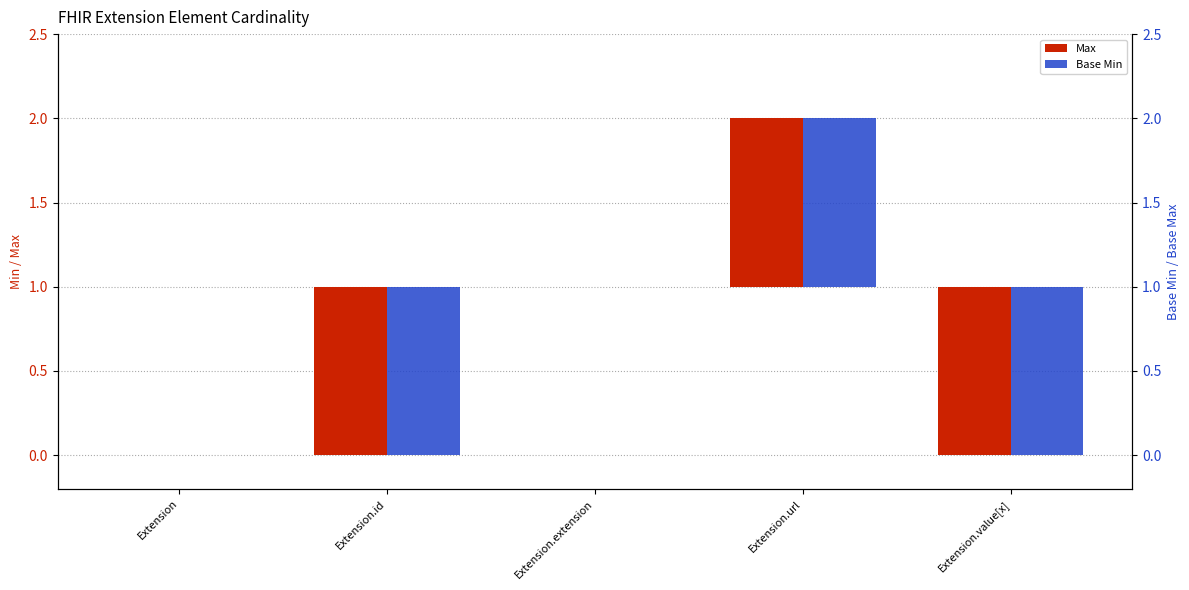

What is the difference between the maximum and minimum values in the Base Min series?

1